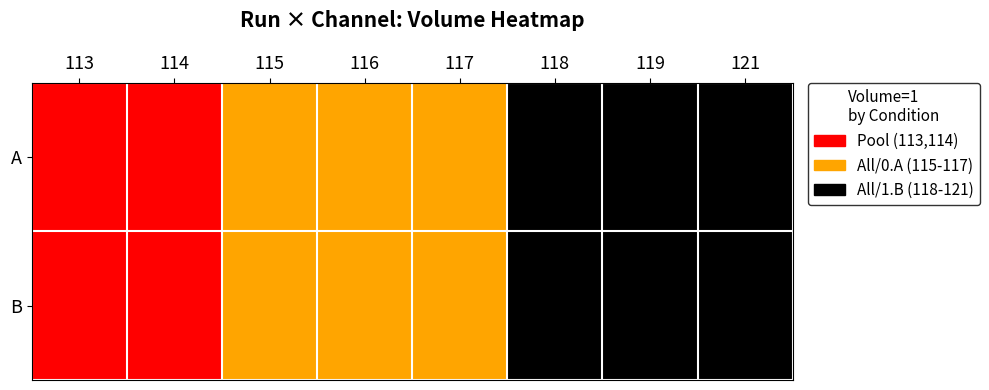

What is the maximum value shown in the chart?

2